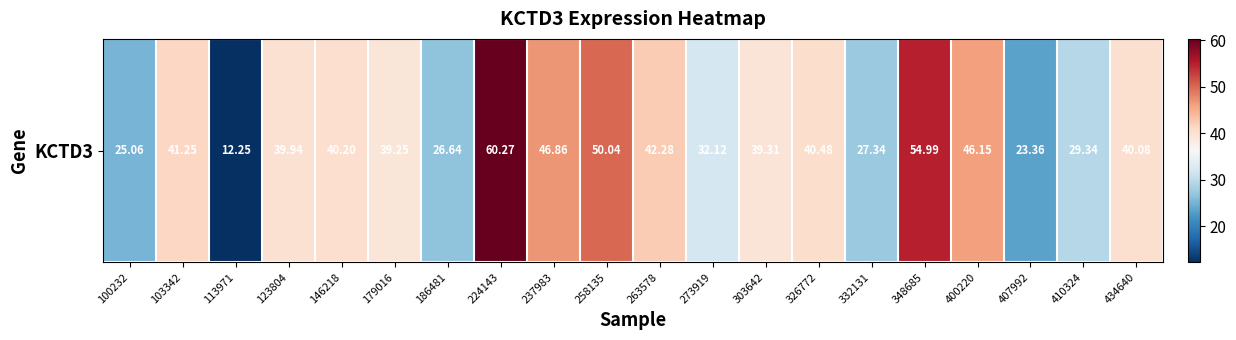

What is the difference between the values at 326772 and 258135?

9.6